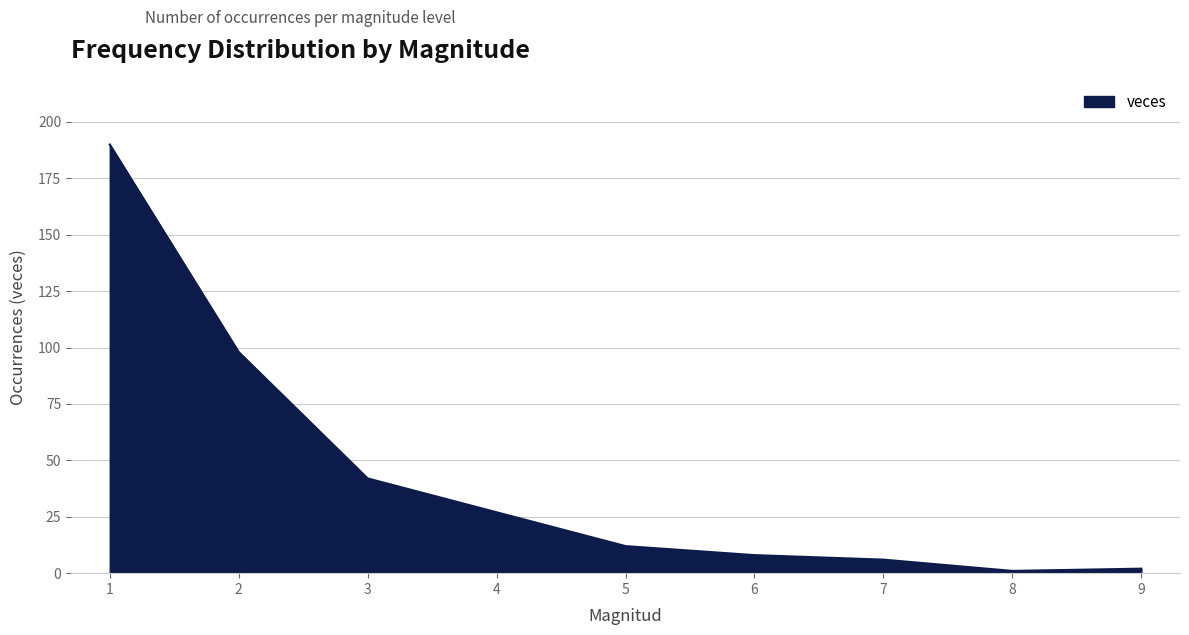

What is the greatest value displayed?

190